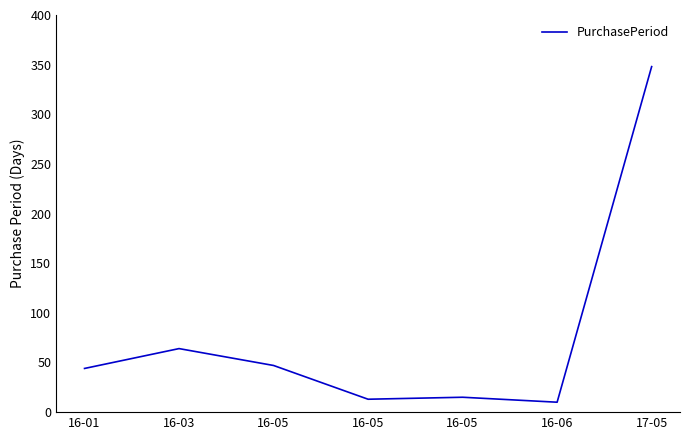

Reading left to right, list all the values displayed in this chart.

44	64	47	13	15	10	348